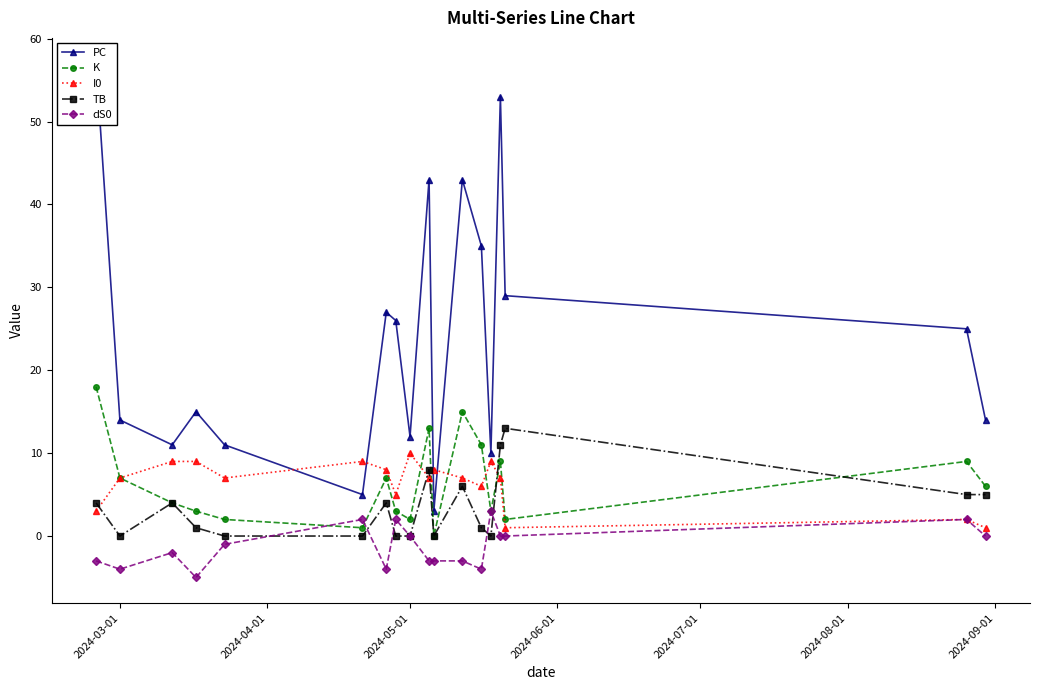

What is the highest value of the TB series?

13